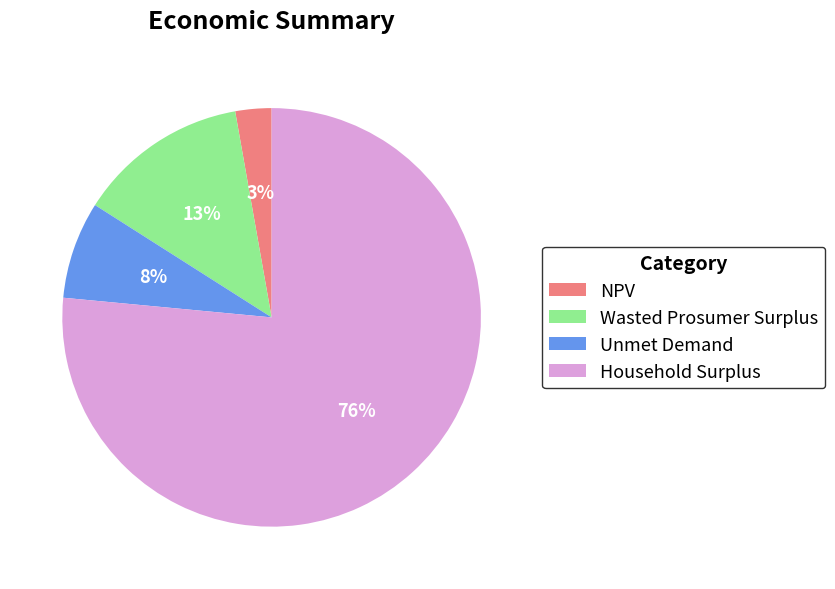

Count the number of slices in the pie.

4